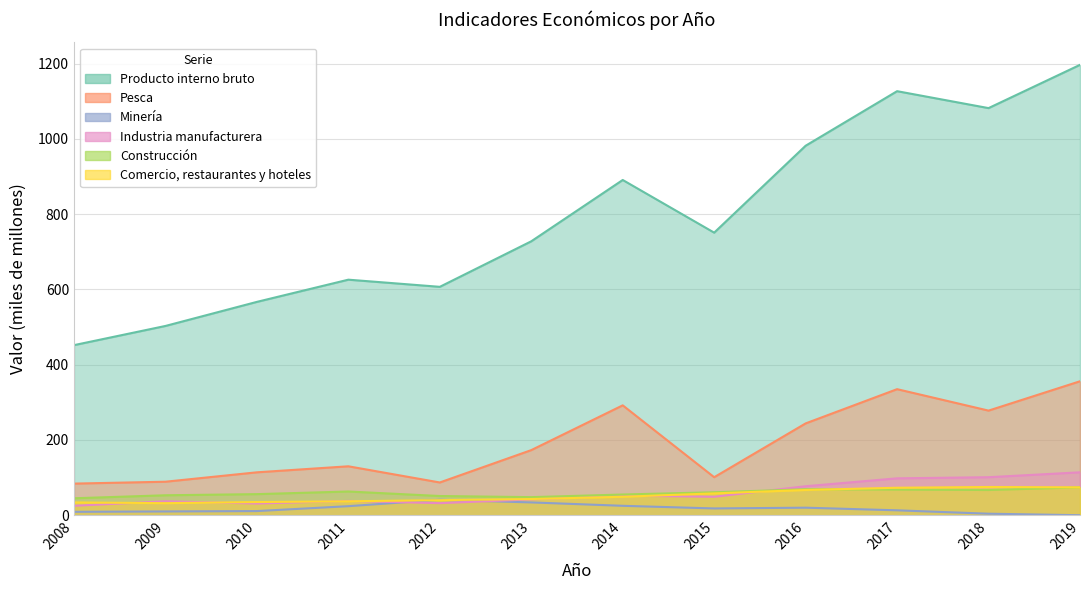

What is the sum of all Construcción values?

710